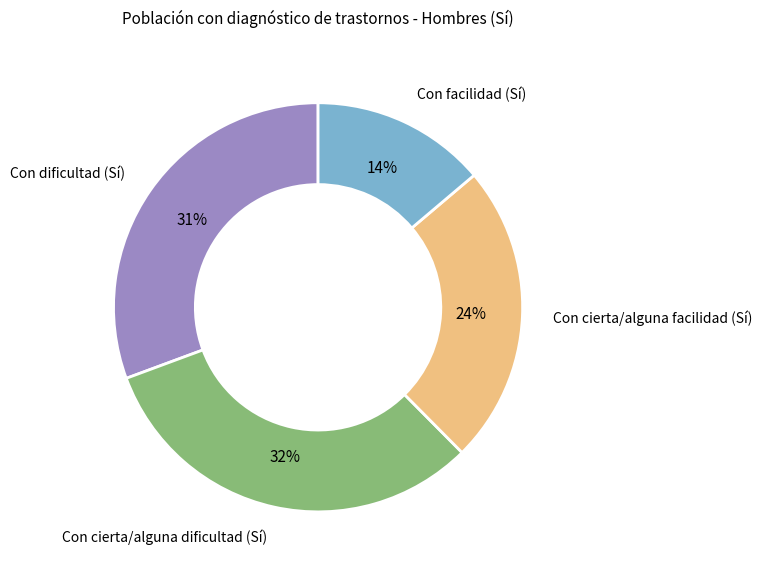

Which slice is the smallest?

Con facilidad (Sí)